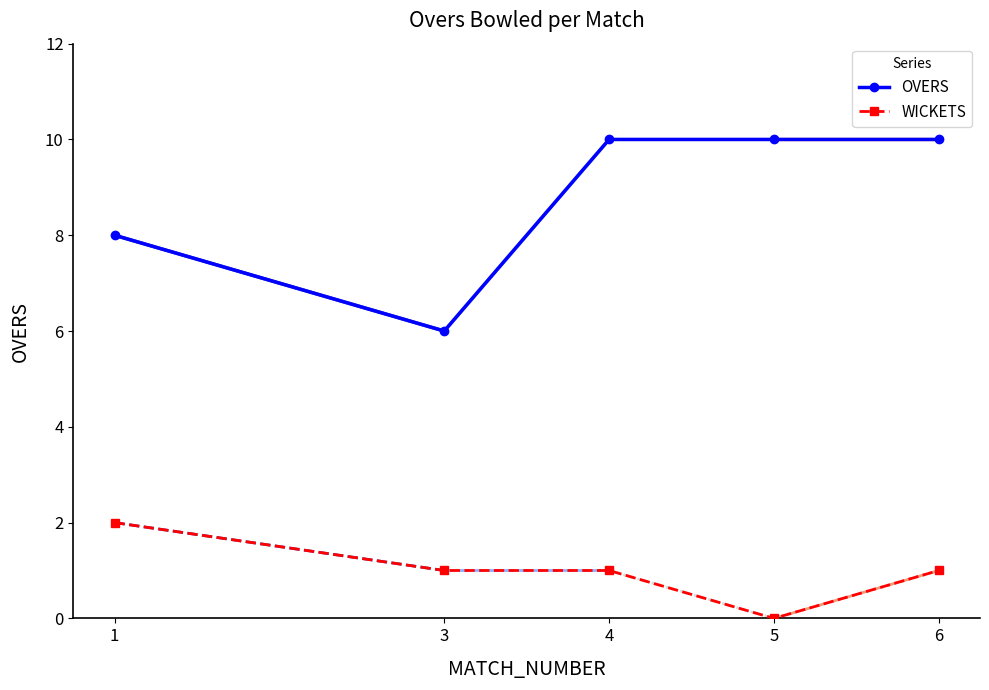

How many points are lower than both their immediate neighbors (excluding endpoints)?

1